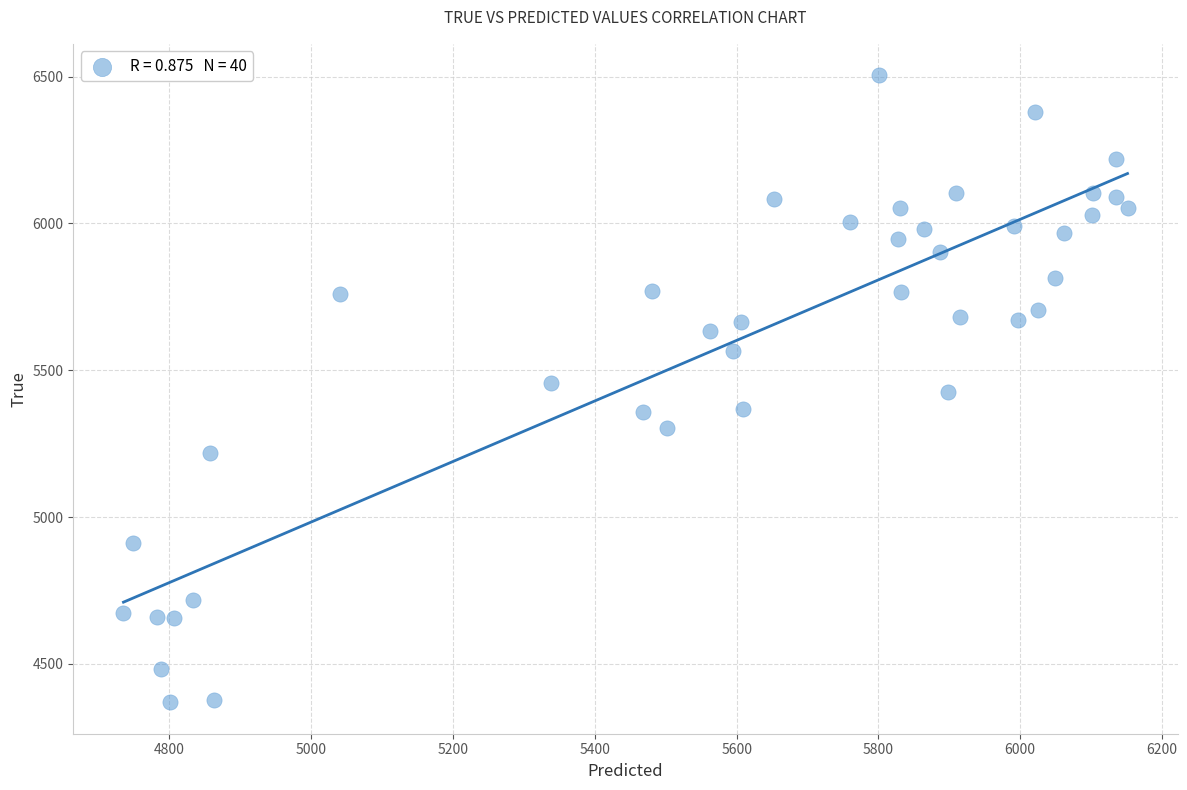

What is the range of Y values (max minus min)?

2136